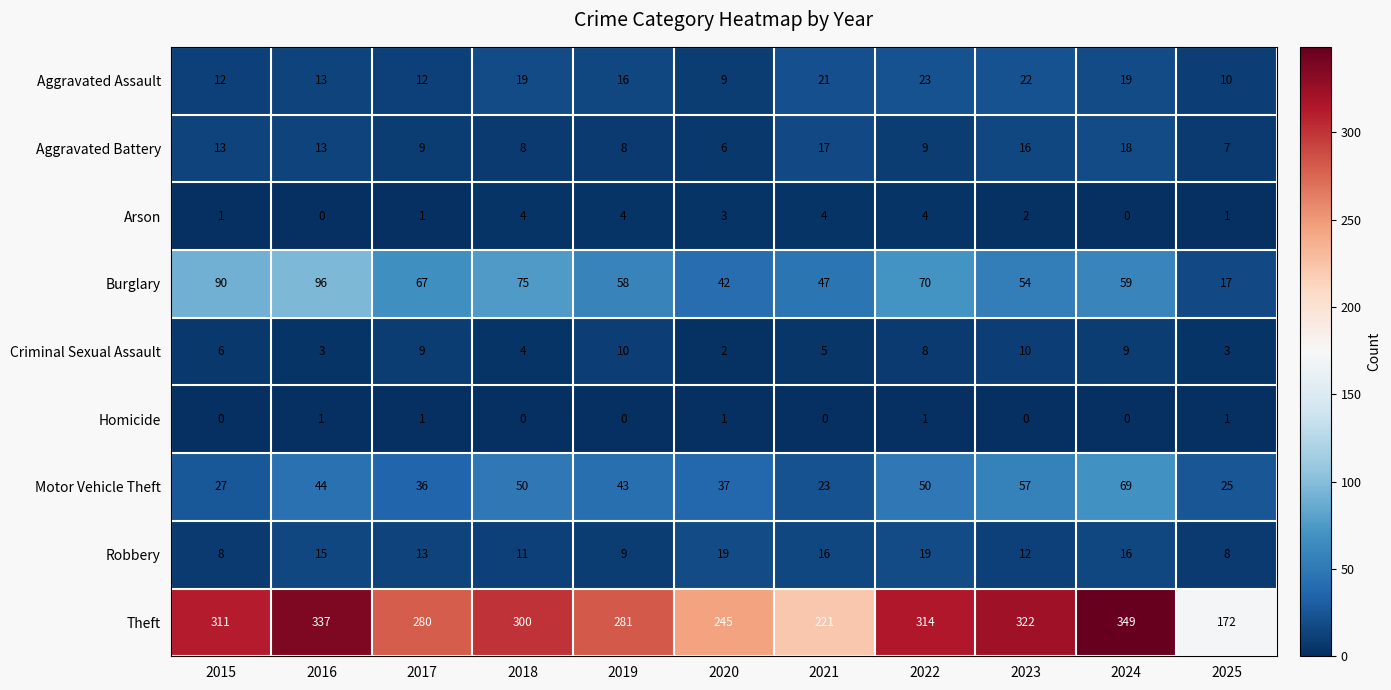

List the series in order of their peak value, highest first.

Theft, Burglary, Motor Vehicle Theft, Aggravated Assault, Robbery, Aggravated Battery, Criminal Sexual Assault, Arson, Homicide